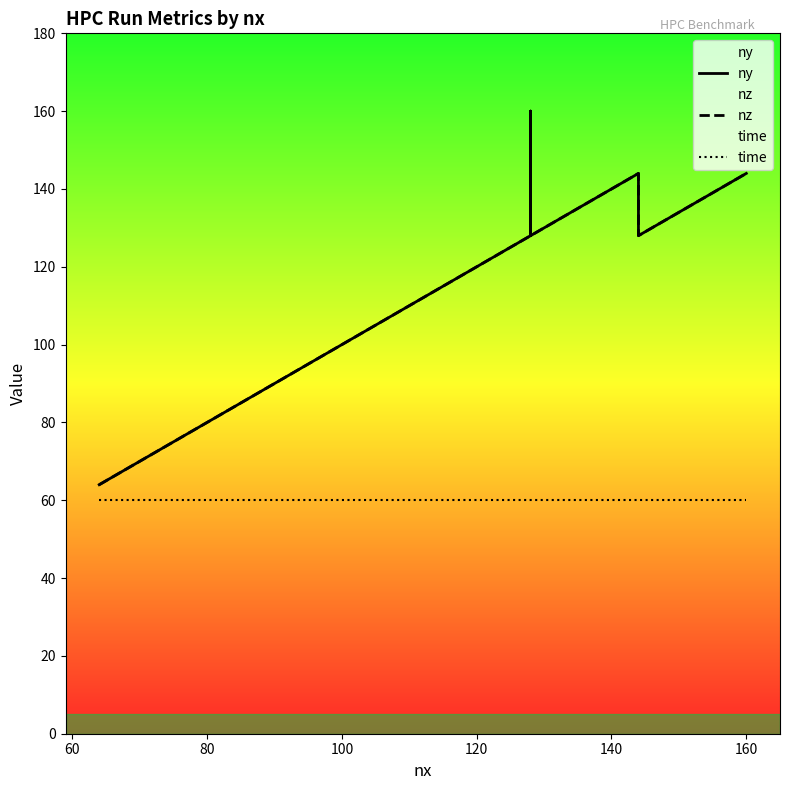

At which label is nz closest to 112?

60